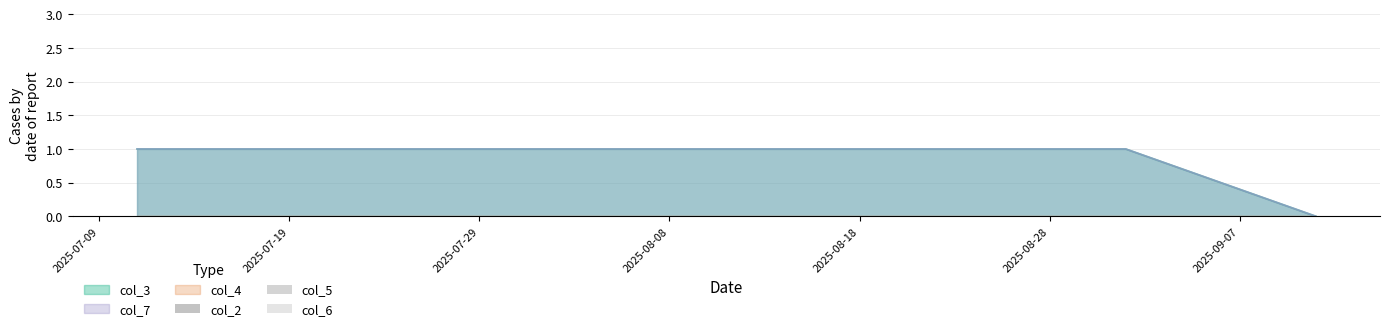

What is the spread (max minus min) of values at 20250901?

1